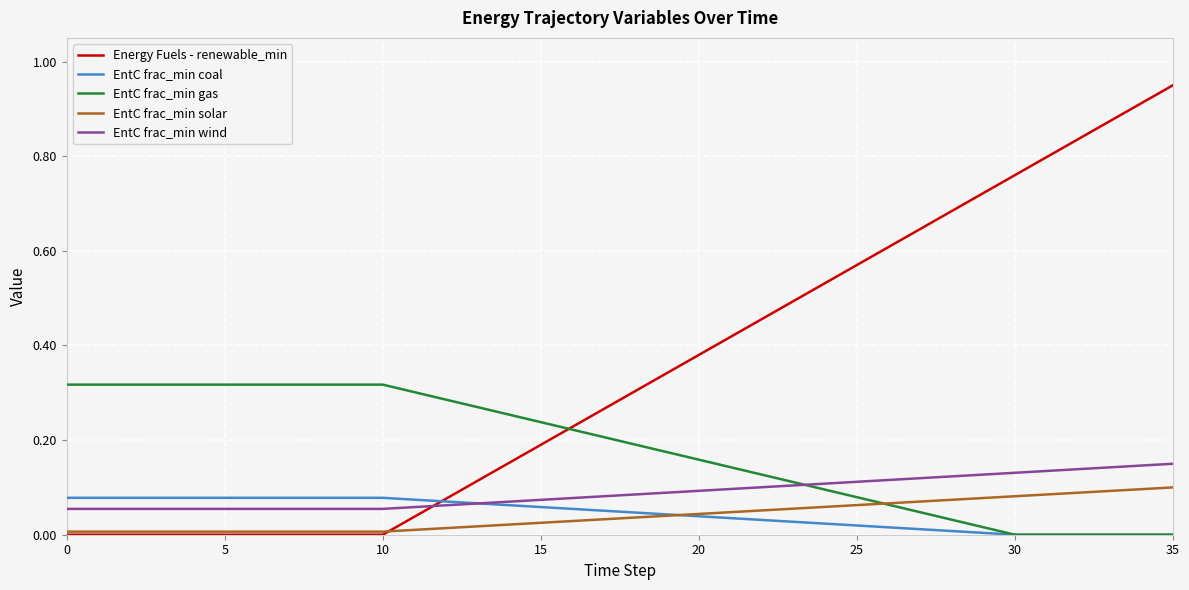

Which series has the widest spread of values?

Energy Fuels - renewable_min